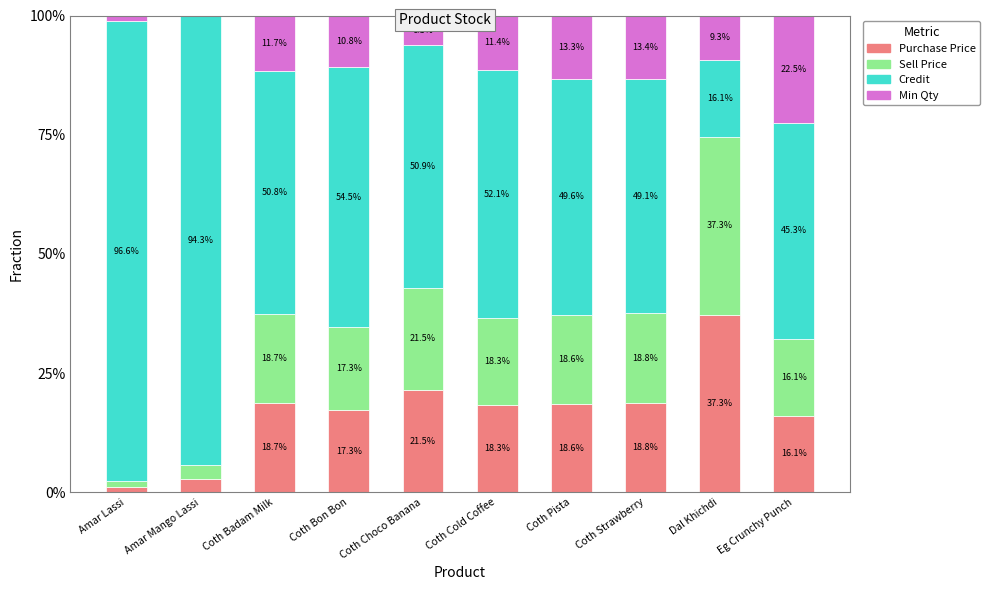

The value of Purchase Price at Dal Khichdi is 37.3. True or false?

True